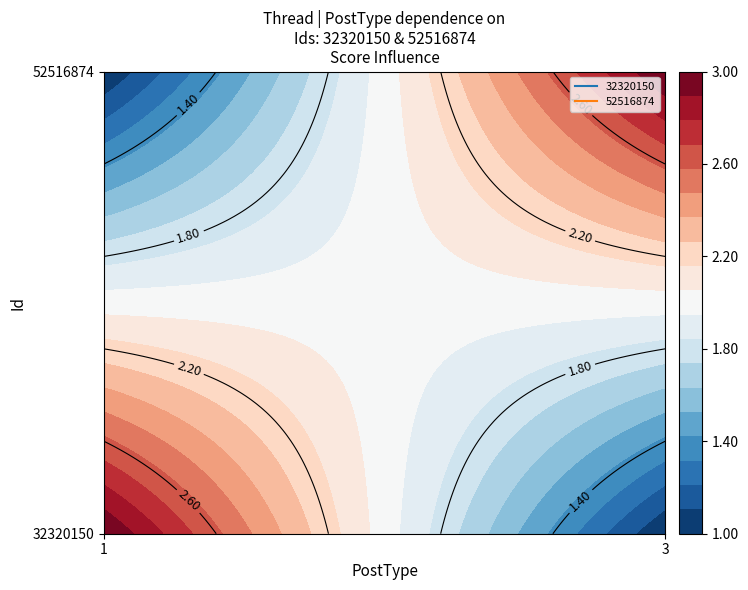

What is the sum of the 32320150 values at 52516874 and 32320150?

4